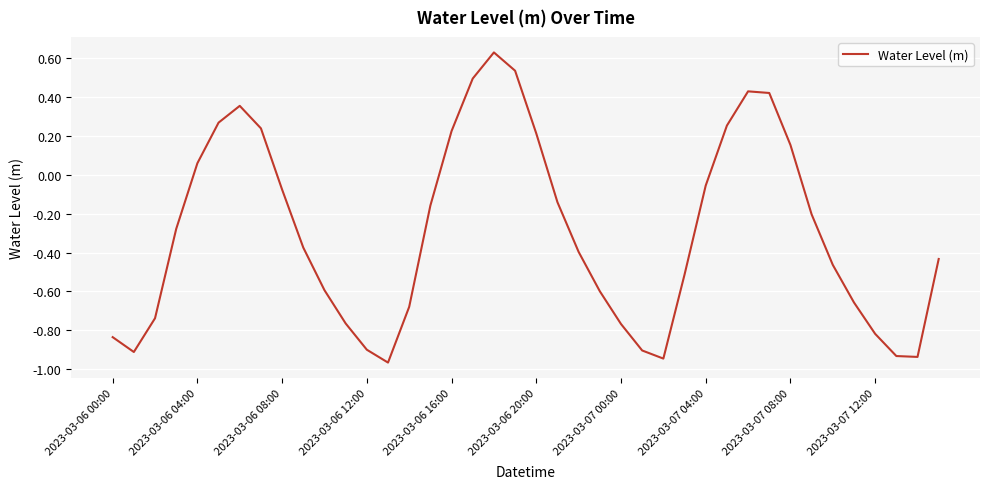

What is the difference between the maximum and minimum values?

1.6